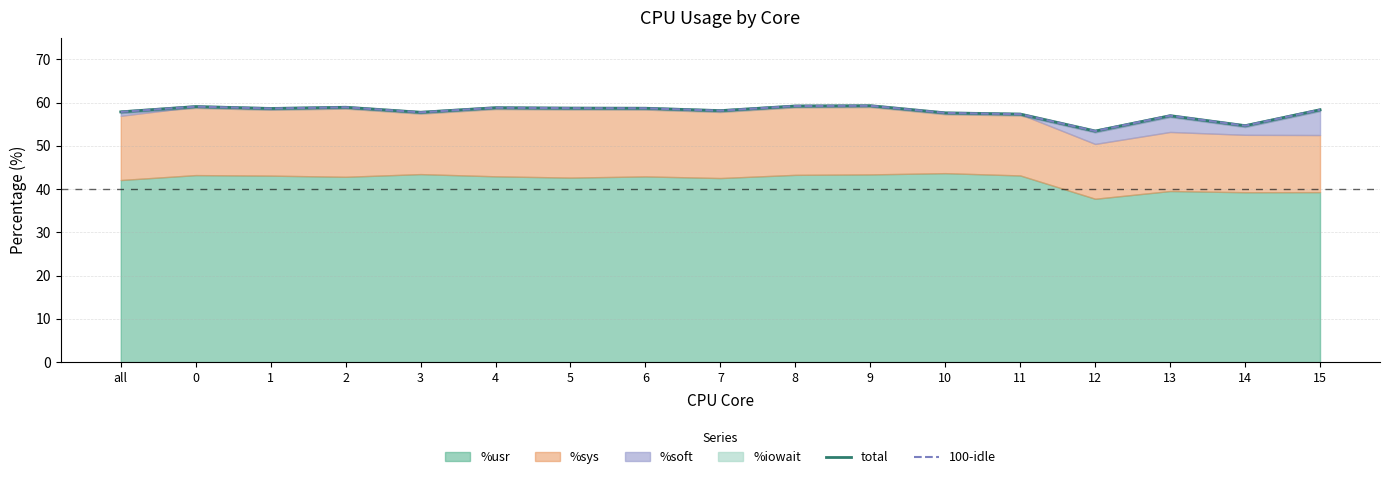

Which category has the lowest value across all series?

12